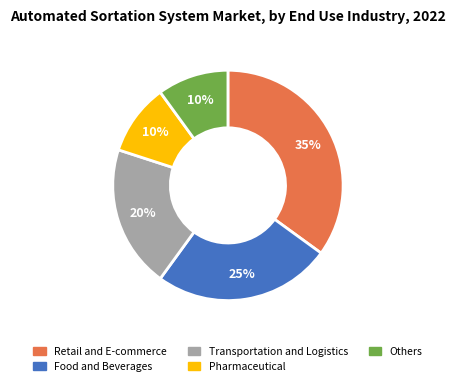

To the nearest percent, what is the average slice percentage?

20%